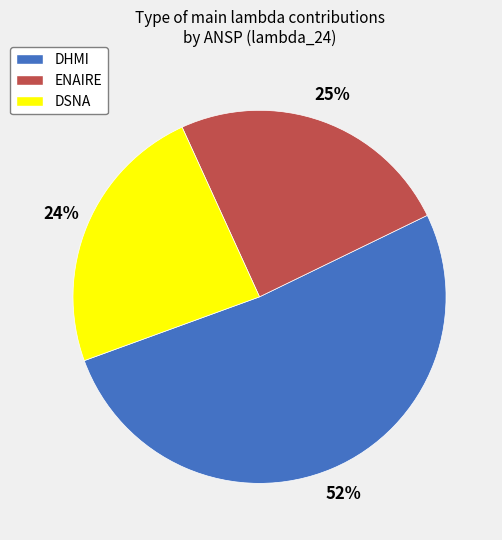

True or false: DHMI accounts for 52% of the total.

True